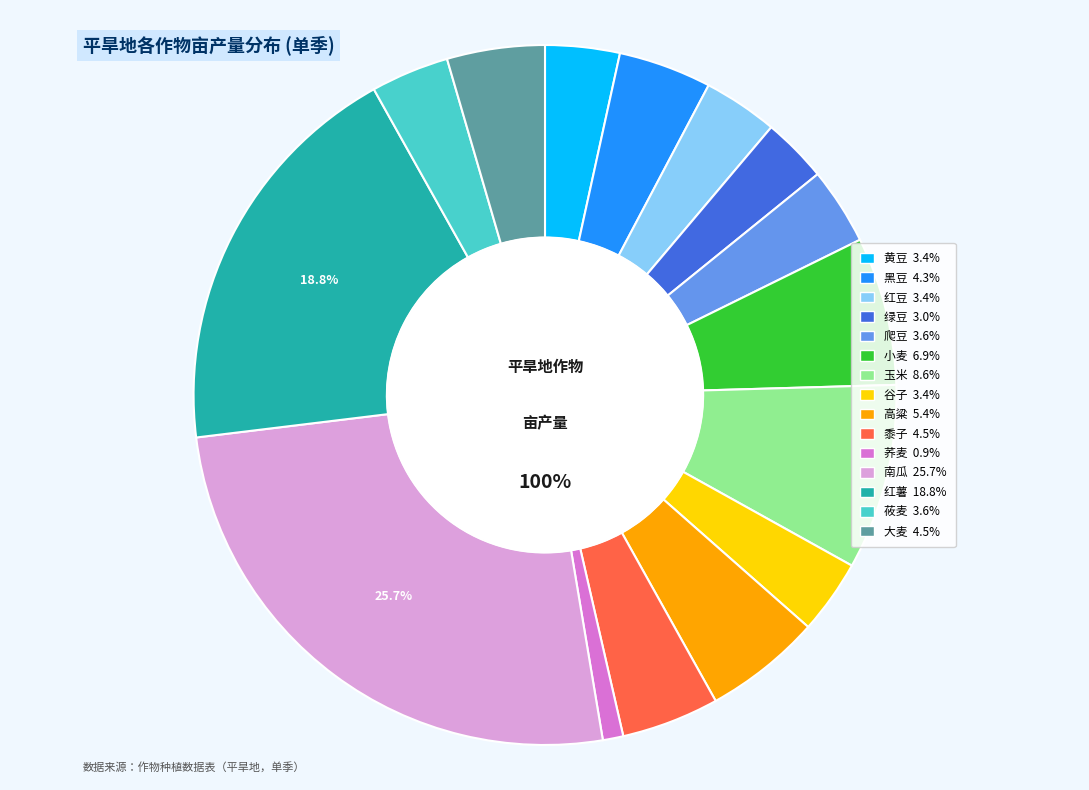

To the nearest percent, what percentage of the pie is 绿豆?

3%